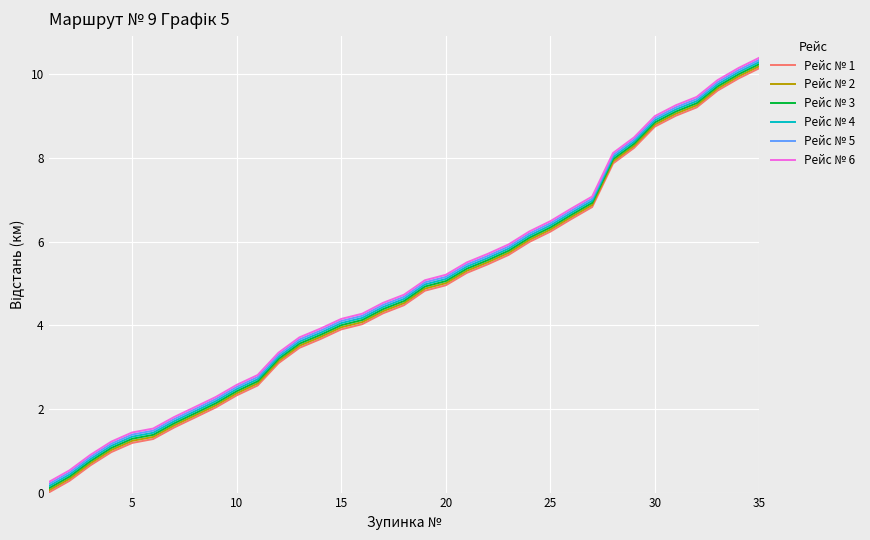

What is the maximum value for Рейс № 3?

10.3